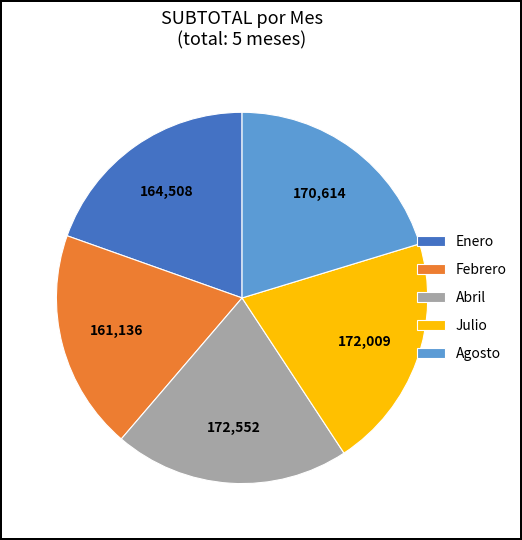

How many segments does this pie chart have?

5